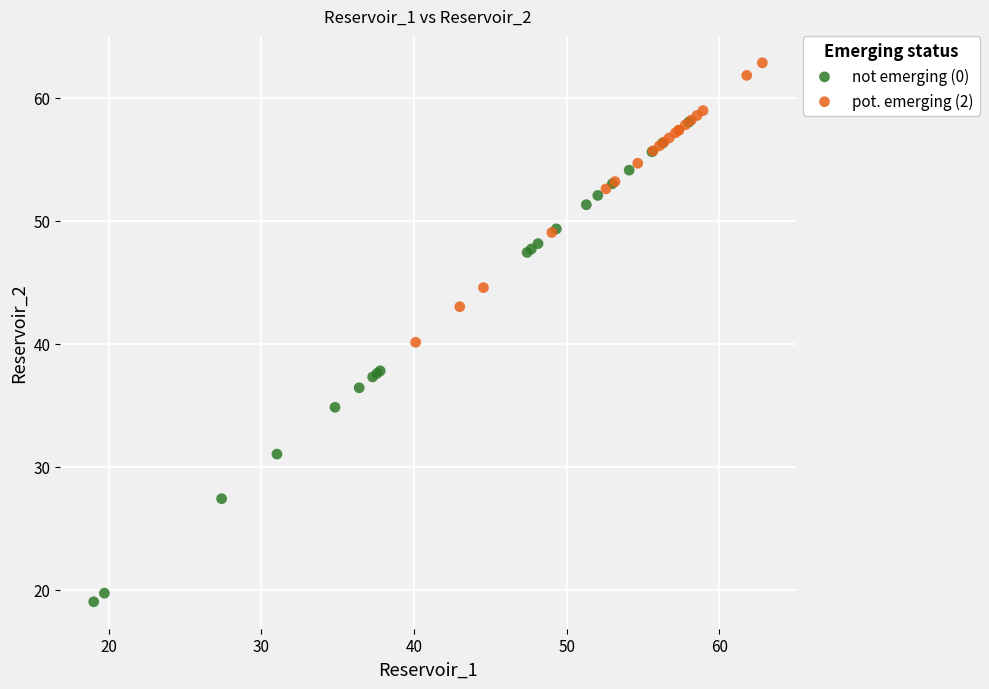

Which series reaches the minimum Y coordinate?

not emerging (0)